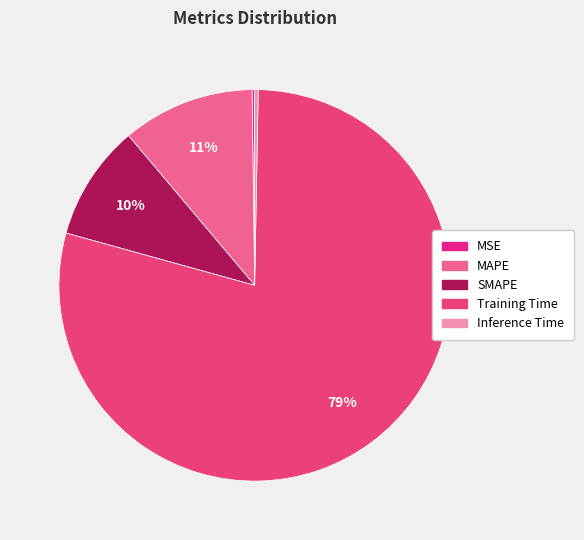

Which category has the smallest portion of the pie?

MSE